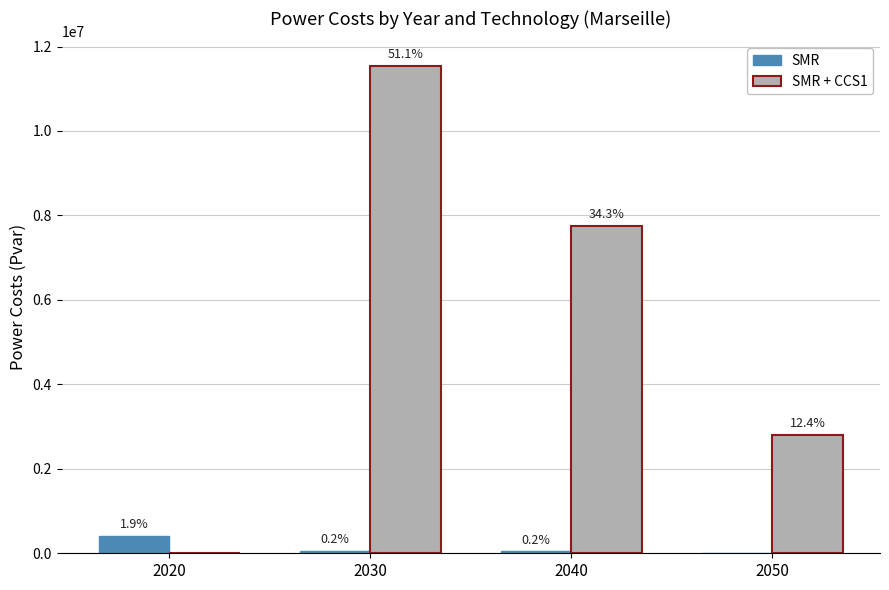

List the series in order of their overall mean, highest first.

SMR + CCS1, SMR